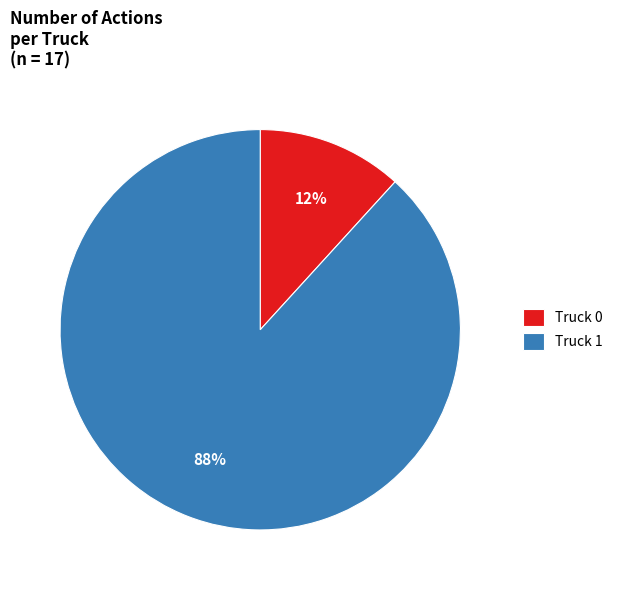

To the nearest percent, what is the difference between the largest and smallest slice percentages?

76%